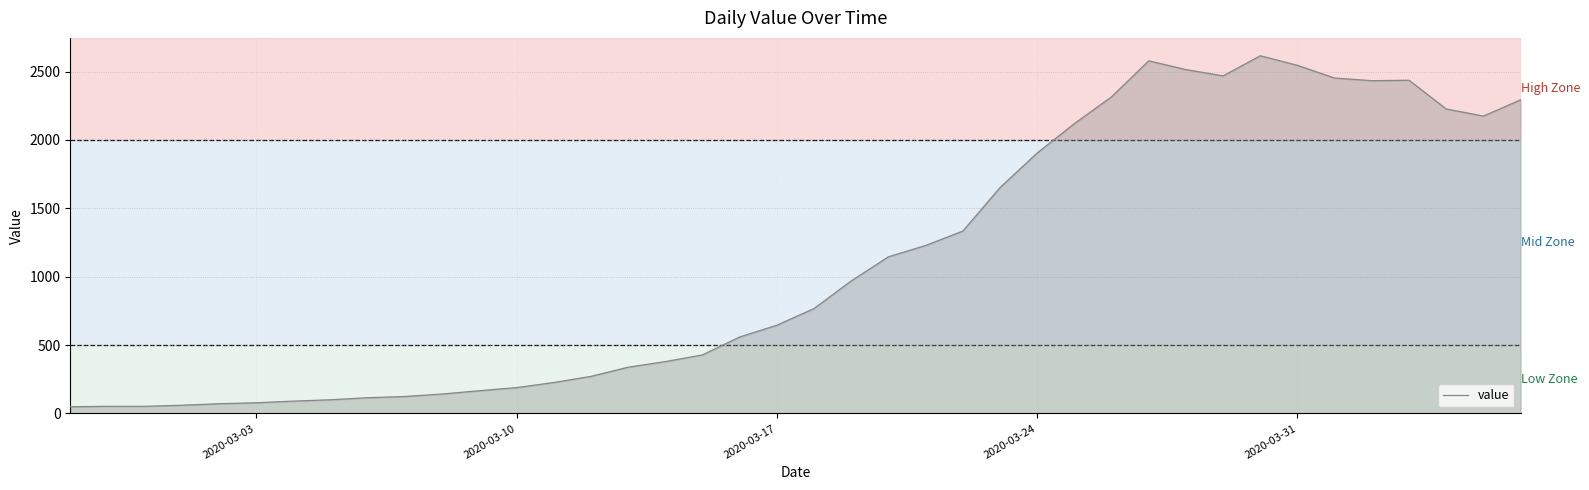

What is the difference between the maximum and minimum values?

2566